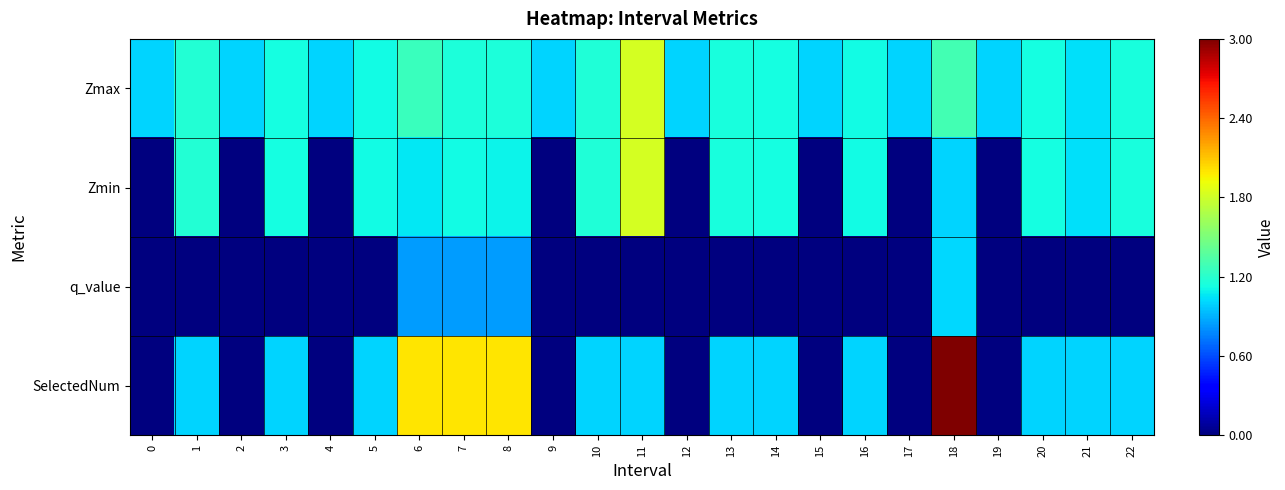

List the series in order of their peak value, lowest first.

q_value, Zmax, Zmin, SelectedNum